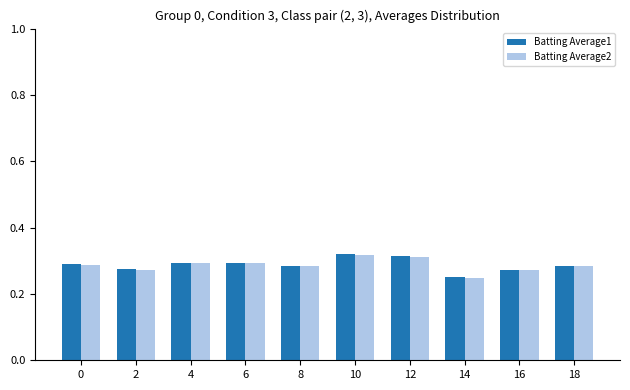

Is the value of Batting Average1 at 12 greater than the value of Batting Average2 at 14?

Yes